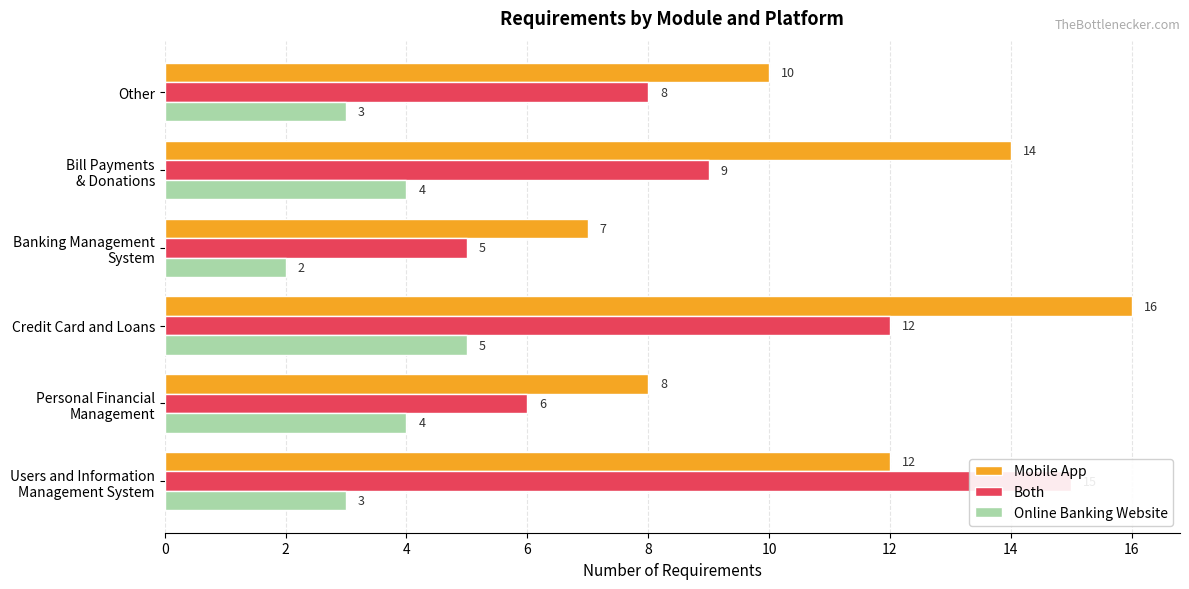

What is the difference between the maximum and minimum values in the Online Banking Website series?

3